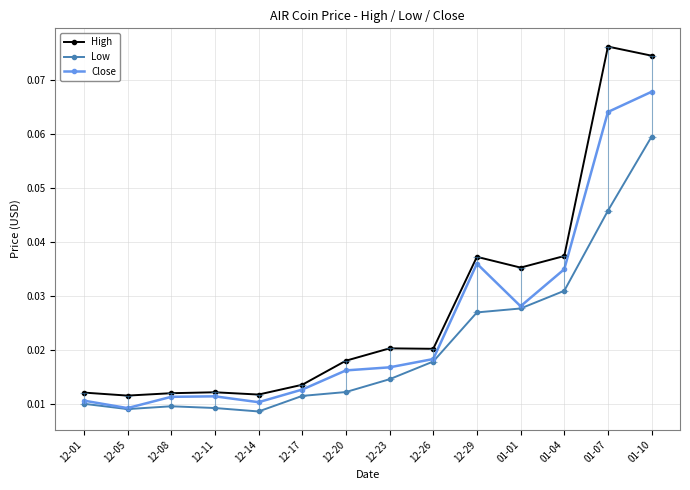

What are all the series names shown in the legend?

High, Low, Close